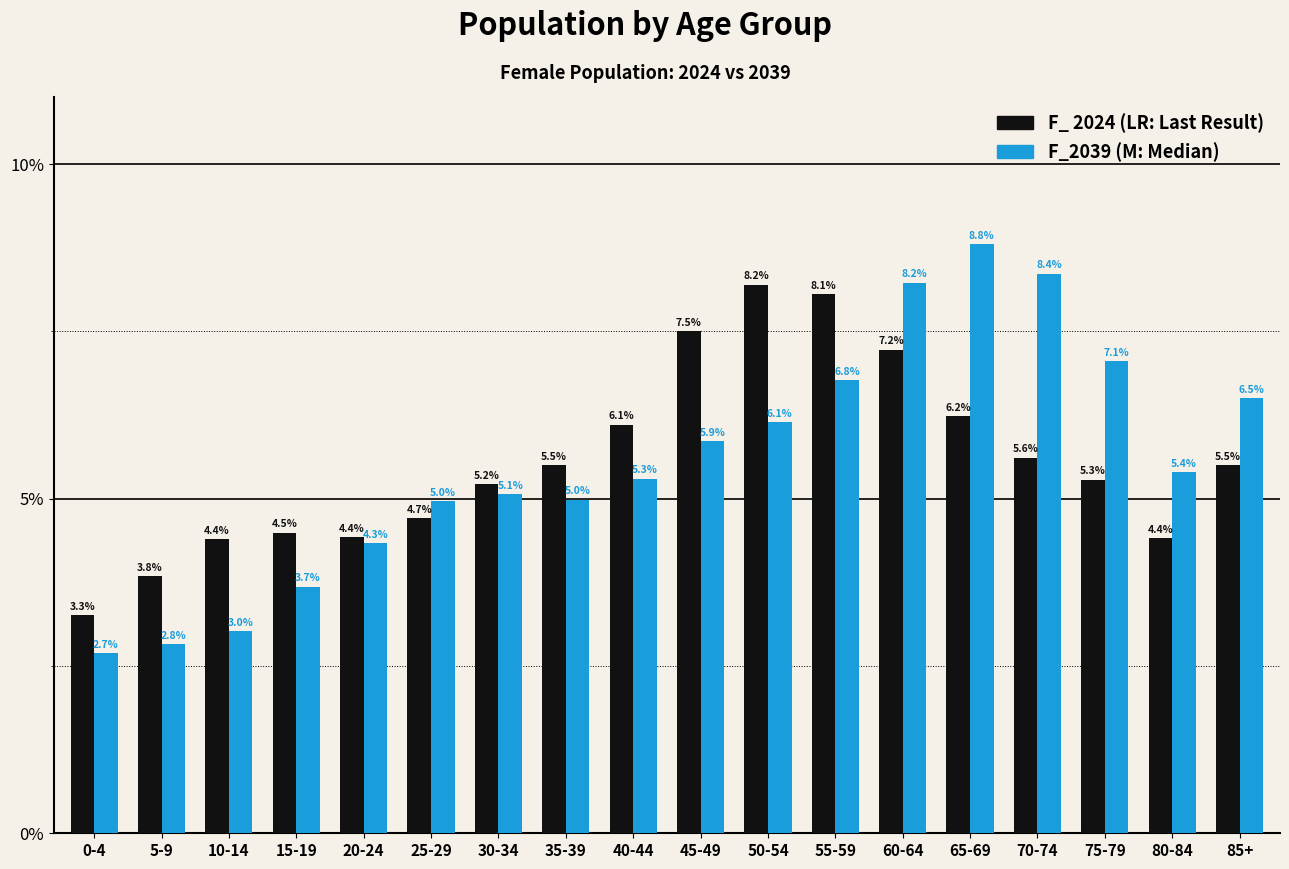

What is the label of the 14th bar from the left?

65-69